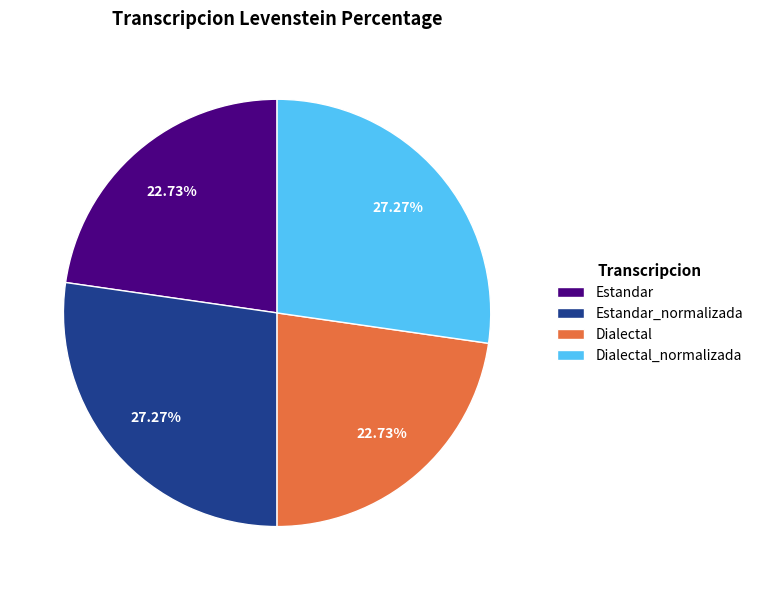

The Dialectal_normalizada slice represents 13% of the pie. True or false?

False